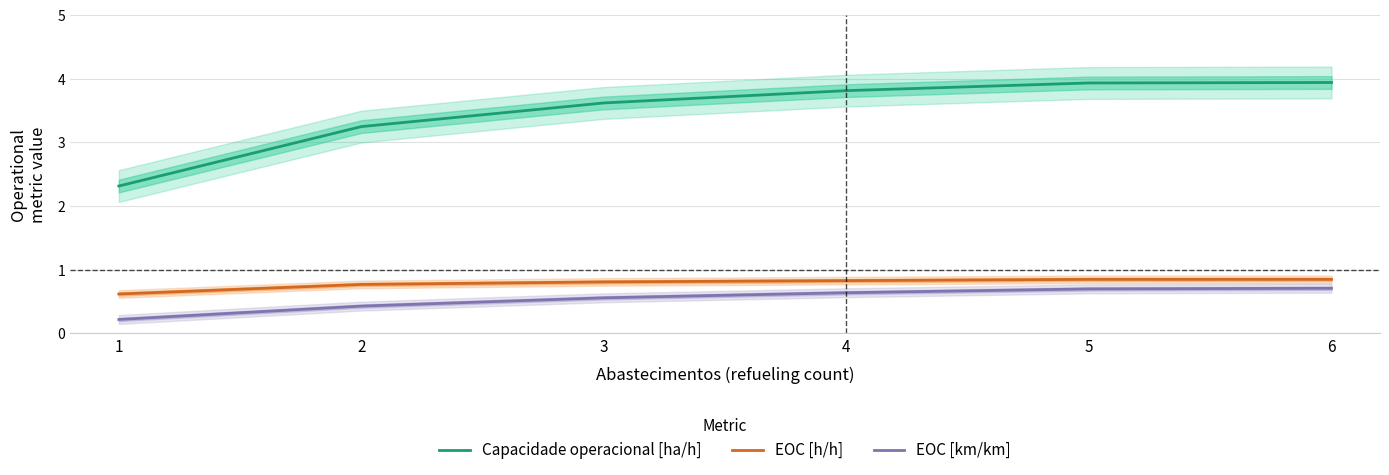

Reading right to left, what are all the values shown in this chart?

Capacidade operacional [ha/h]: 3.9	3.9	3.8	3.6	3.2	2.3
EOC [h/h]: 0.8	0.8	0.8	0.8	0.8	0.6
EOC [km/km]: 0.7	0.7	0.6	0.6	0.4	0.2